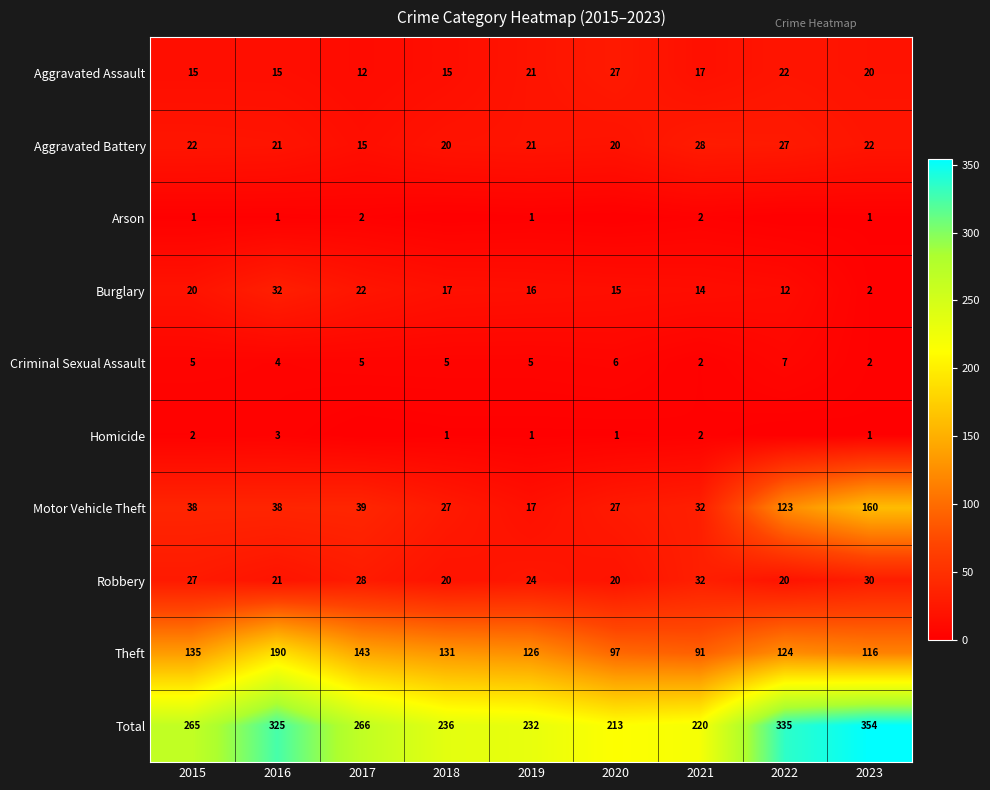

True or false: Theft has a value of 126 at 2019.

True